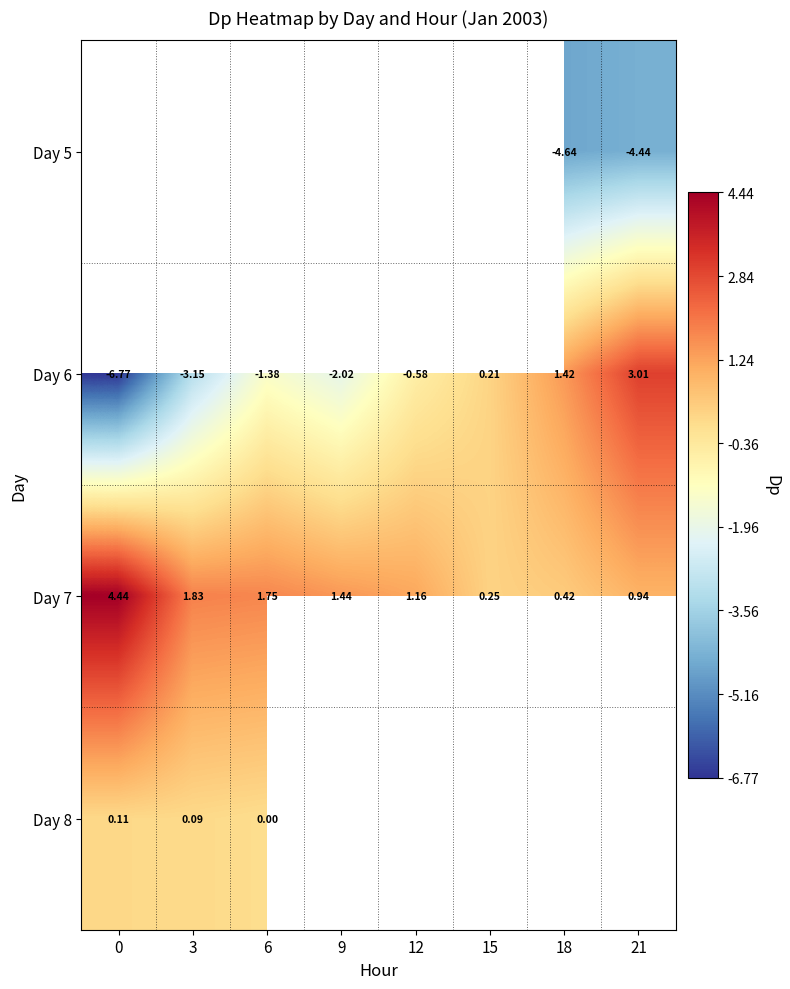

What is the minimum value shown in the chart?

-6.8